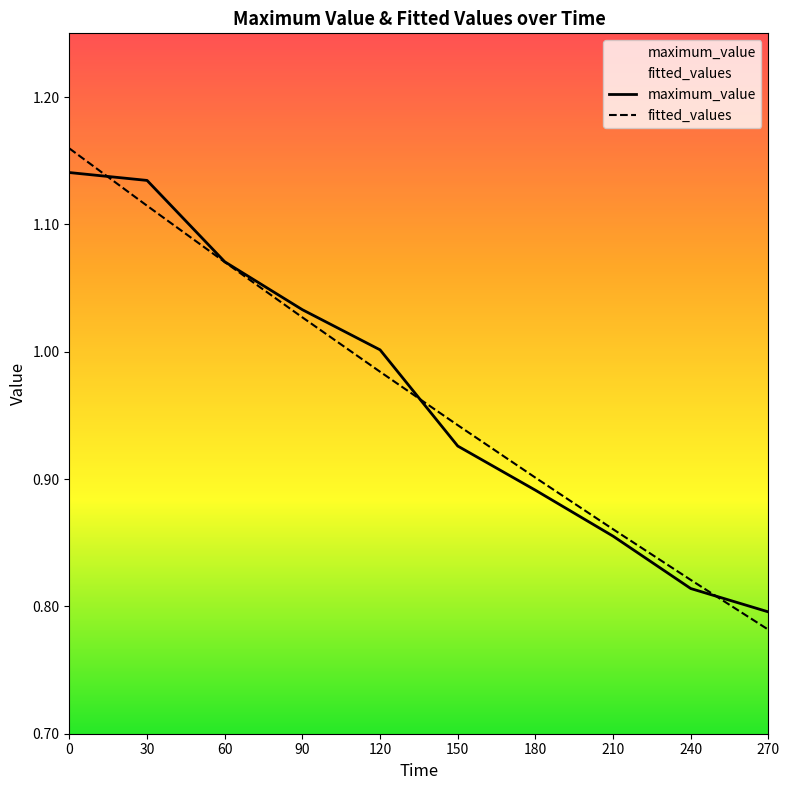

Is this an area chart (filled region under the line)?

No